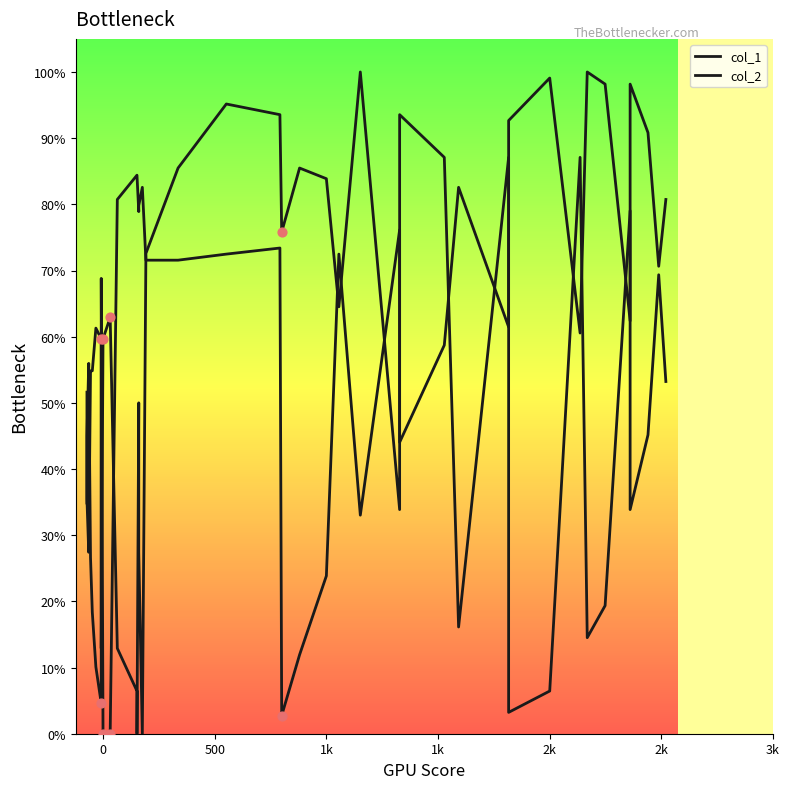

Which series has the largest total across all categories?

col_1